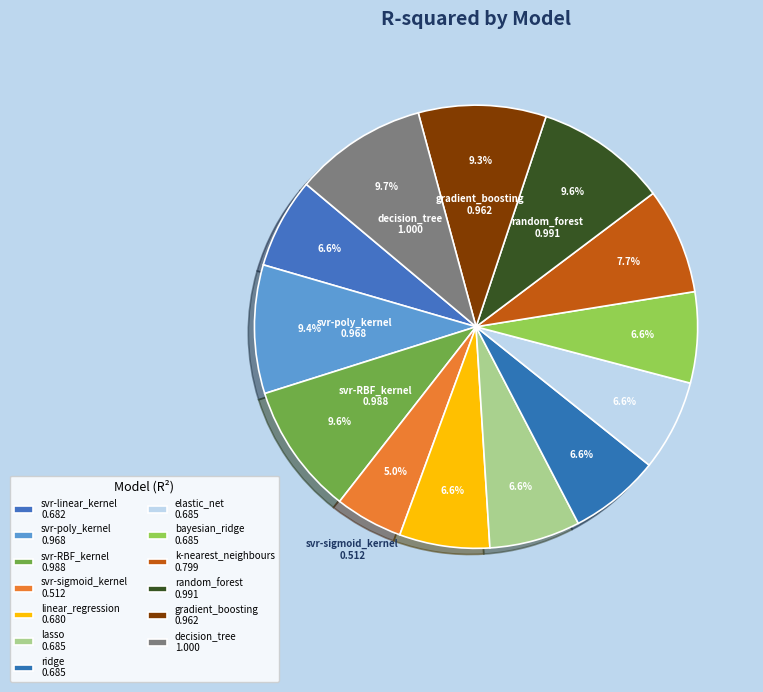

Count the number of slices in the pie.

13